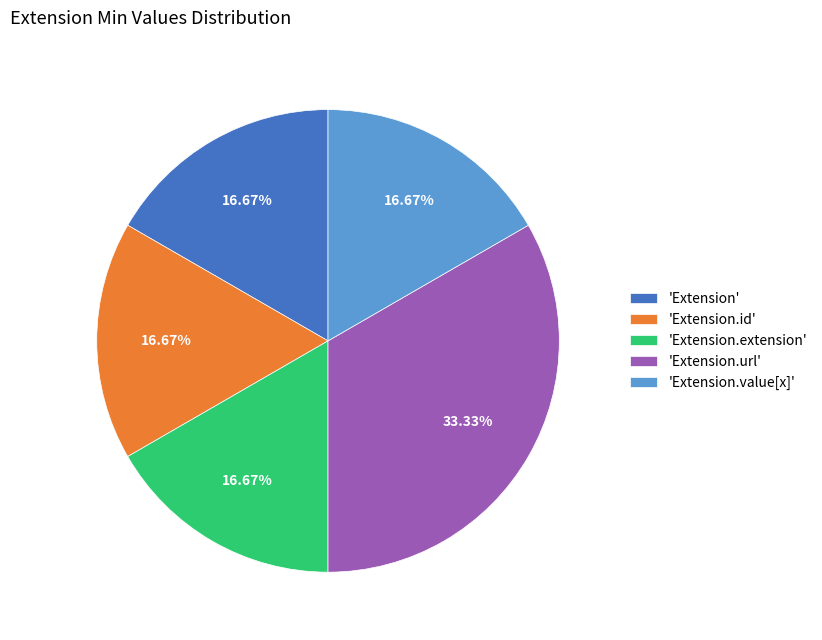

Combined, do 'Extension.extension' and 'Extension.id' account for over 50%?

No